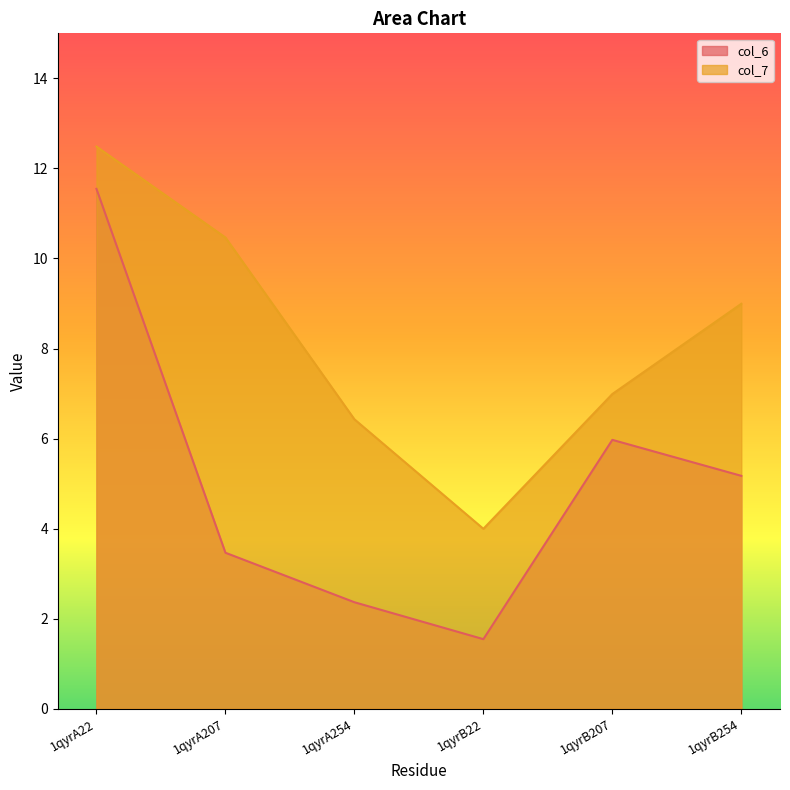

Is it true that col_7 equals 4.8 at 1qyrA207?

False